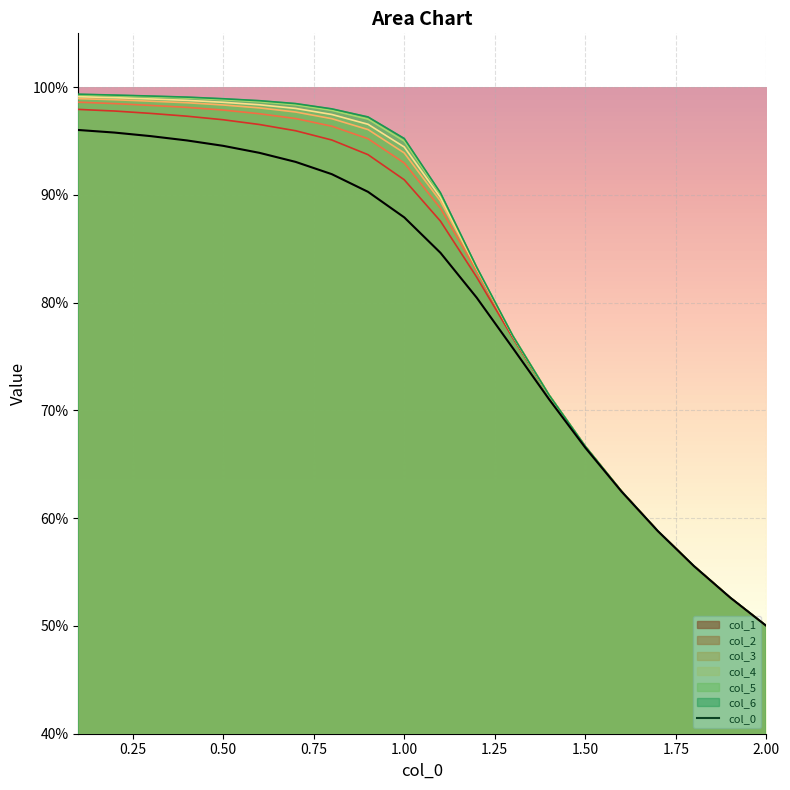

What is the difference between the second highest and second lowest values?

0.4